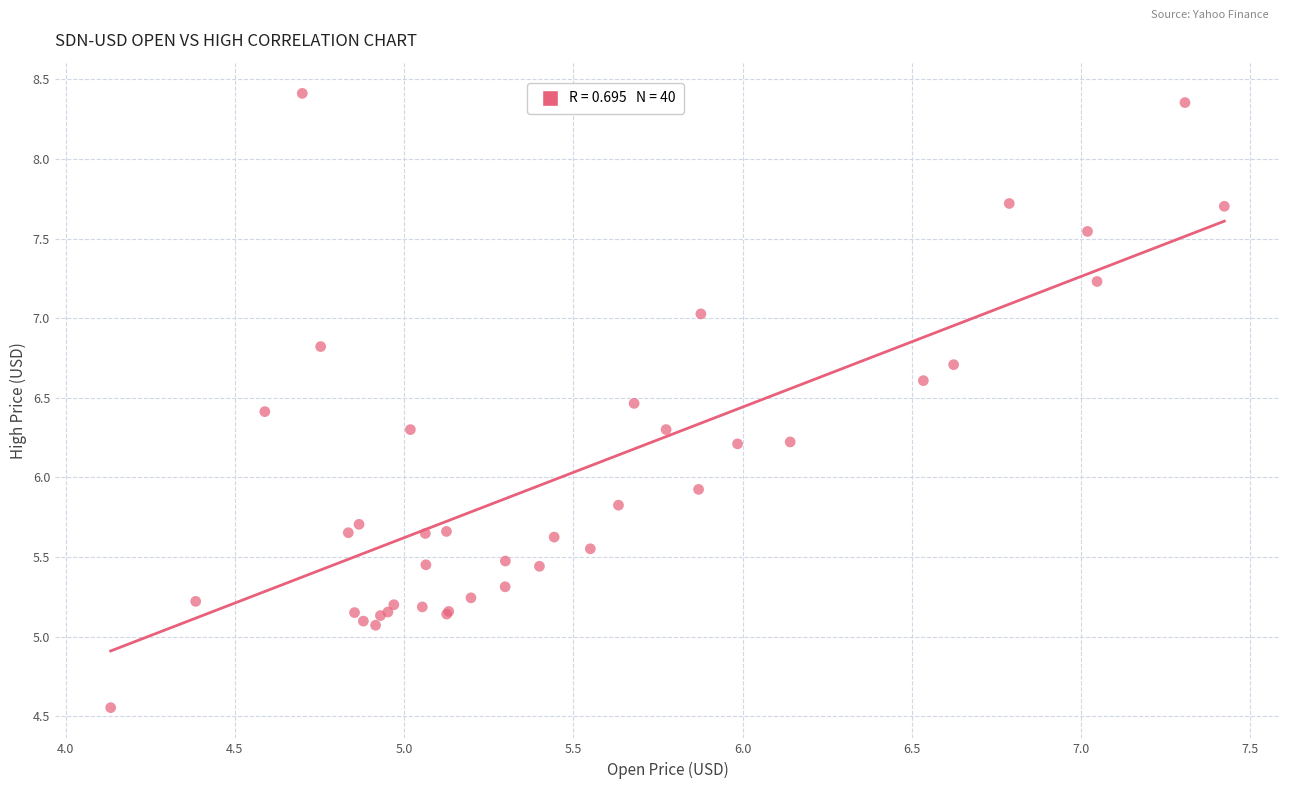

What Y value in the scatter plot is closest to 6?

5.9